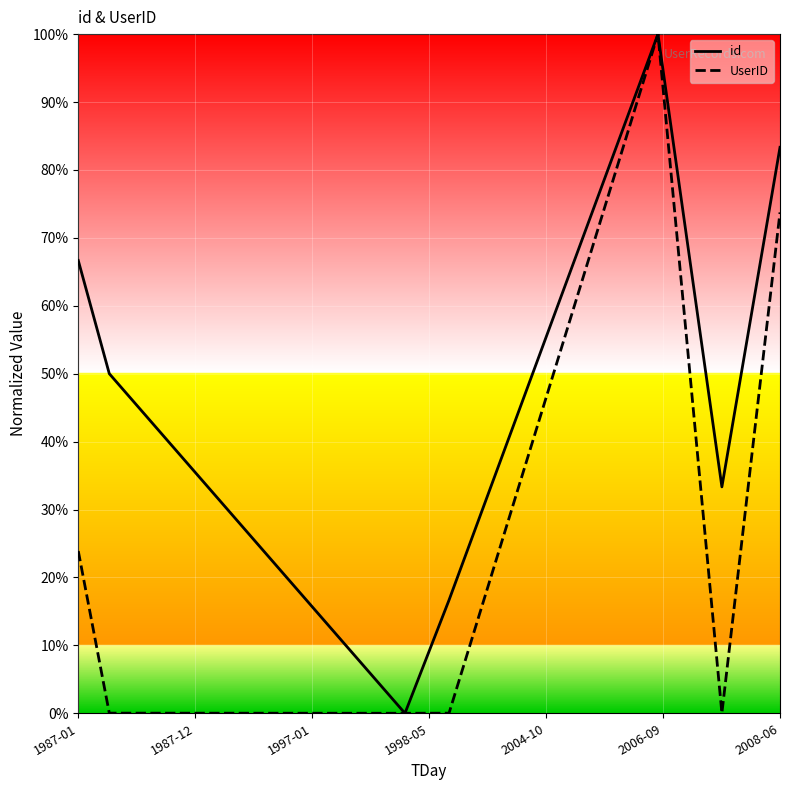

Reading left to right, list all the values displayed in this chart.

id: 0.7	0.5	0.0	0.2	1.0	0.3	0.8
UserID: 0.2	0.0	0.0	0.0	1.0	0.0	0.7